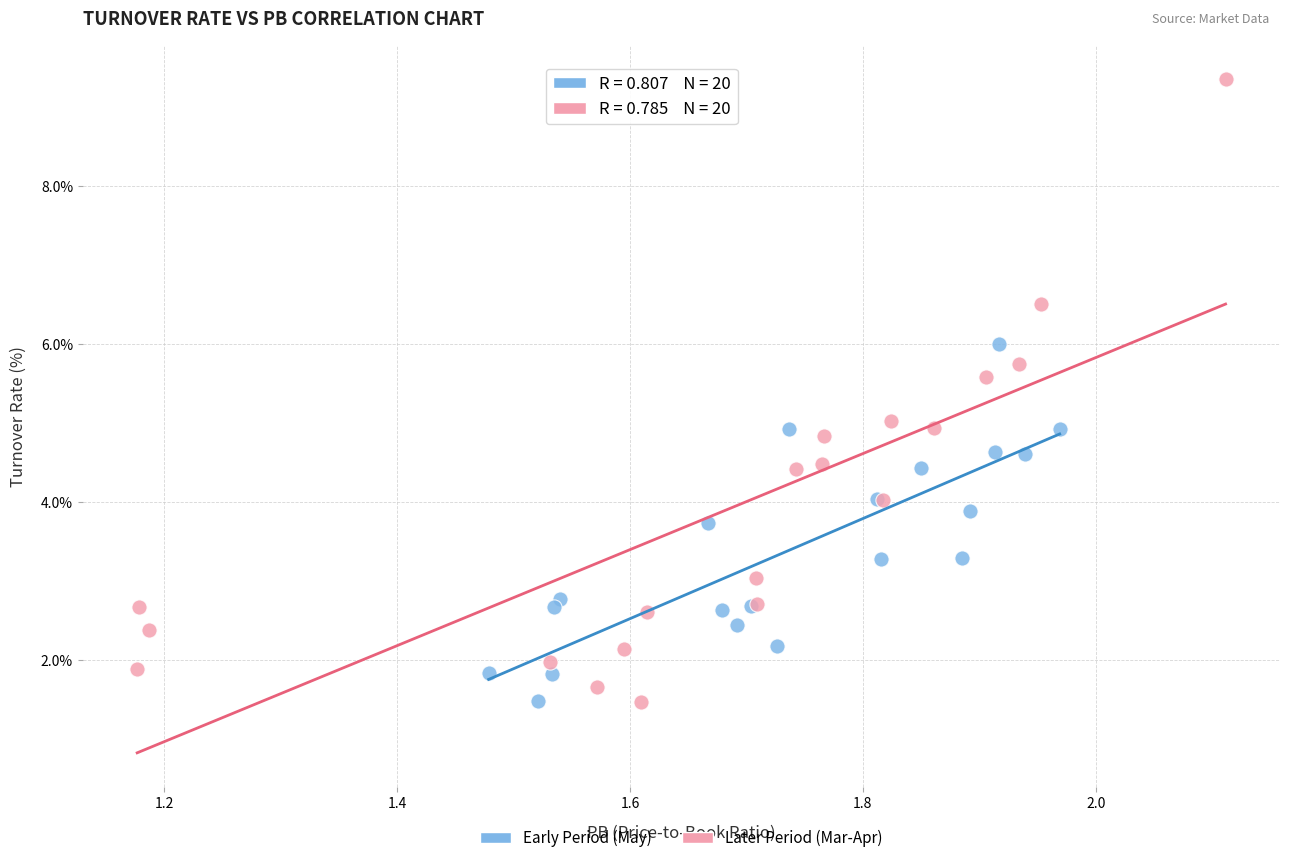

What are all the series names shown in the legend?

Early Period (May), Later Period (Mar-Apr)